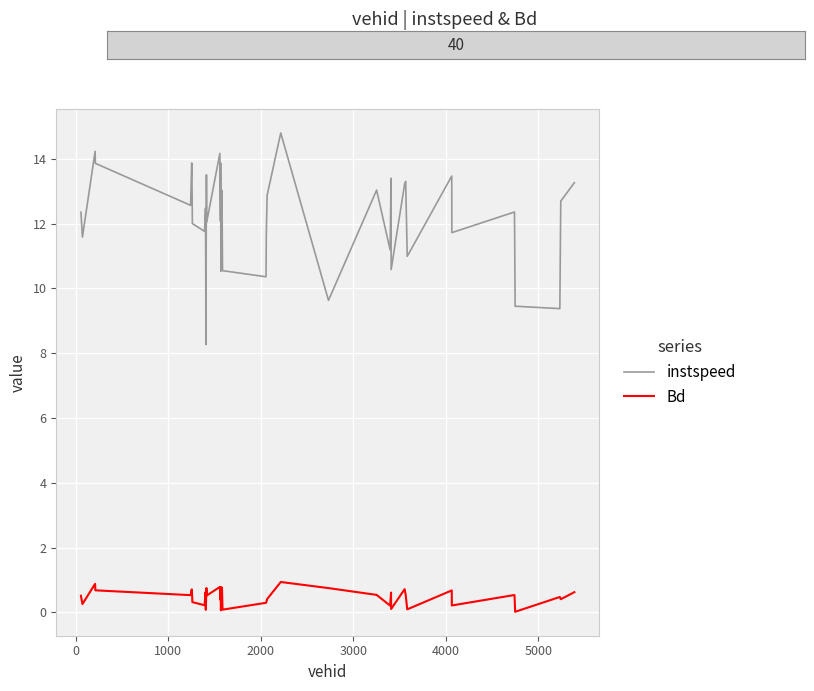

What is the maximum value for Bd?

0.9